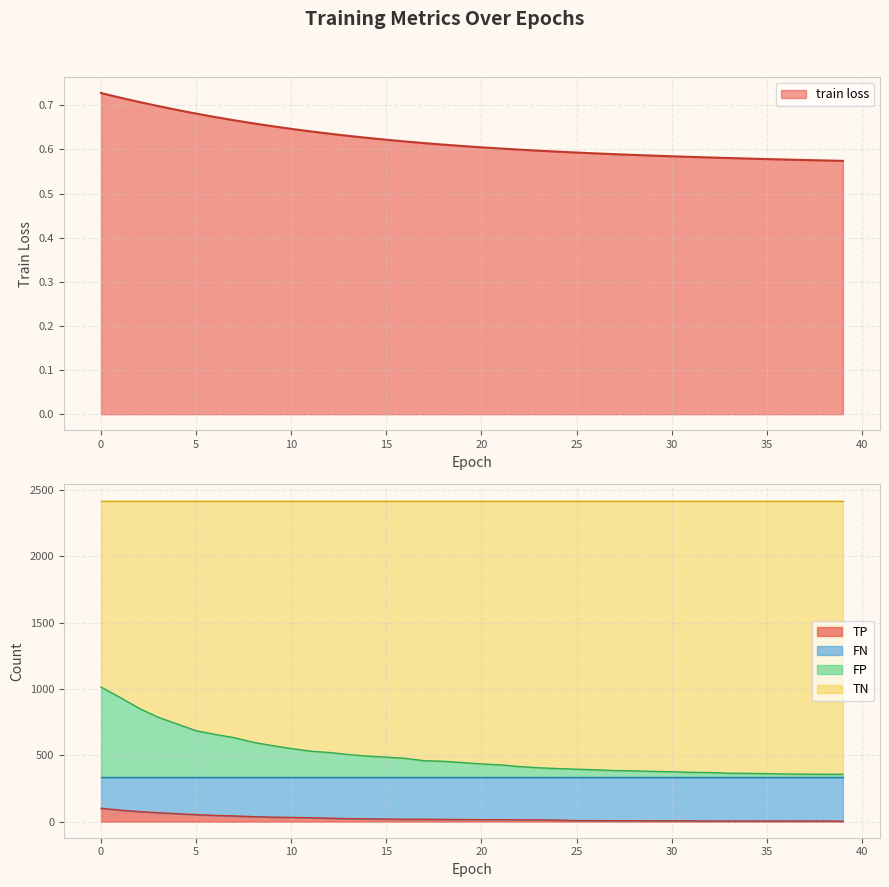

What is the average value of the TP series?

24.6